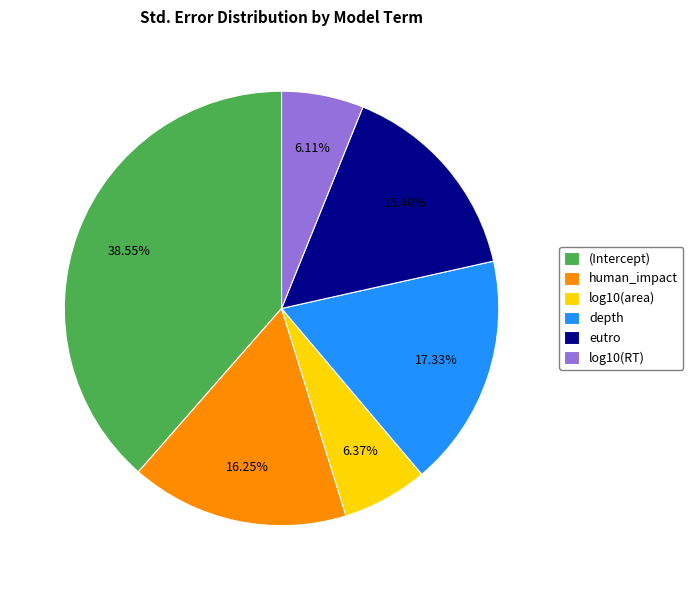

Is the sum of human_impact and depth greater than half?

No